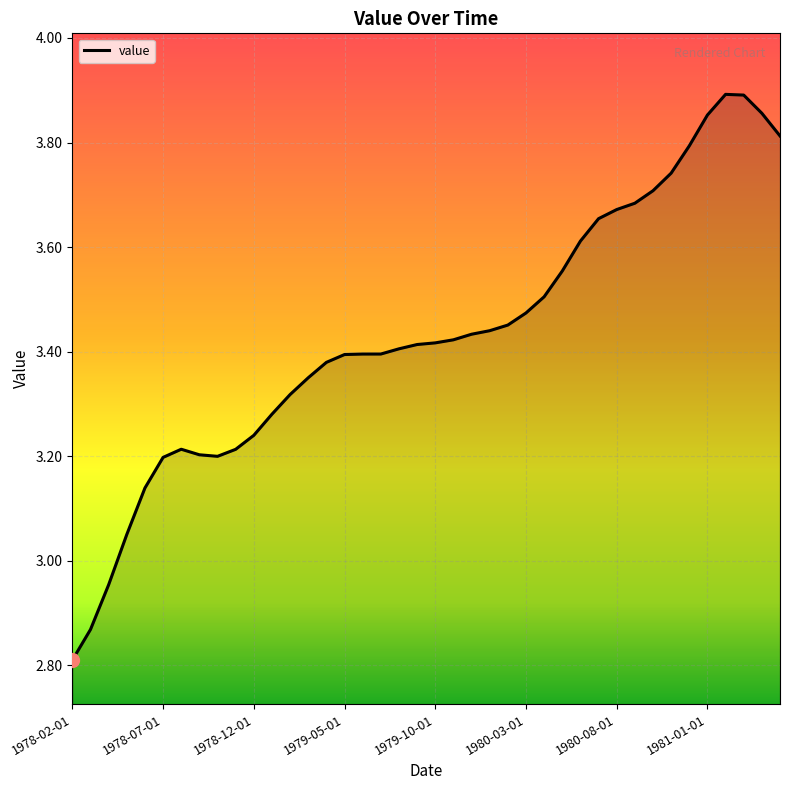

What is the difference between the maximum and minimum values?

1.1